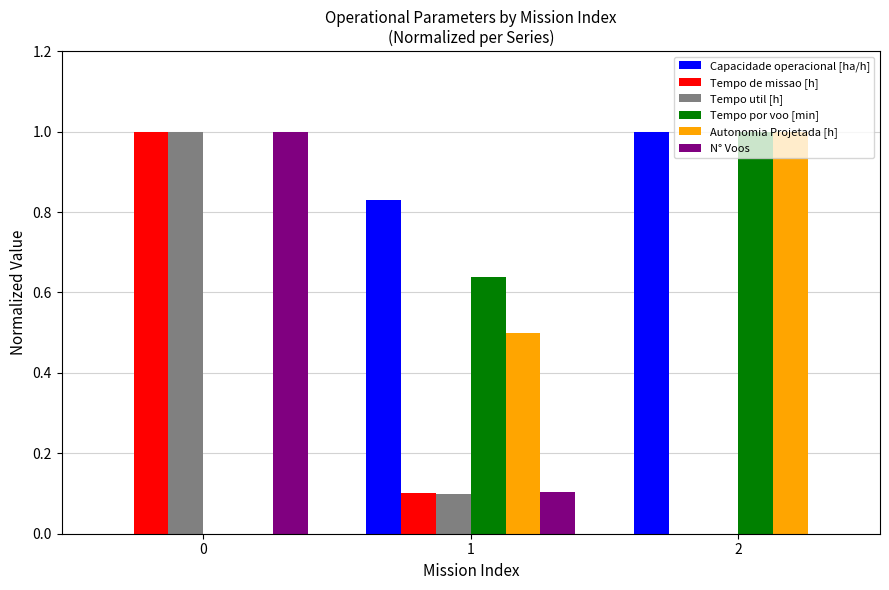

Is the value of Tempo de missao [h] at 1 greater than the value of Tempo util [h] at 0?

No